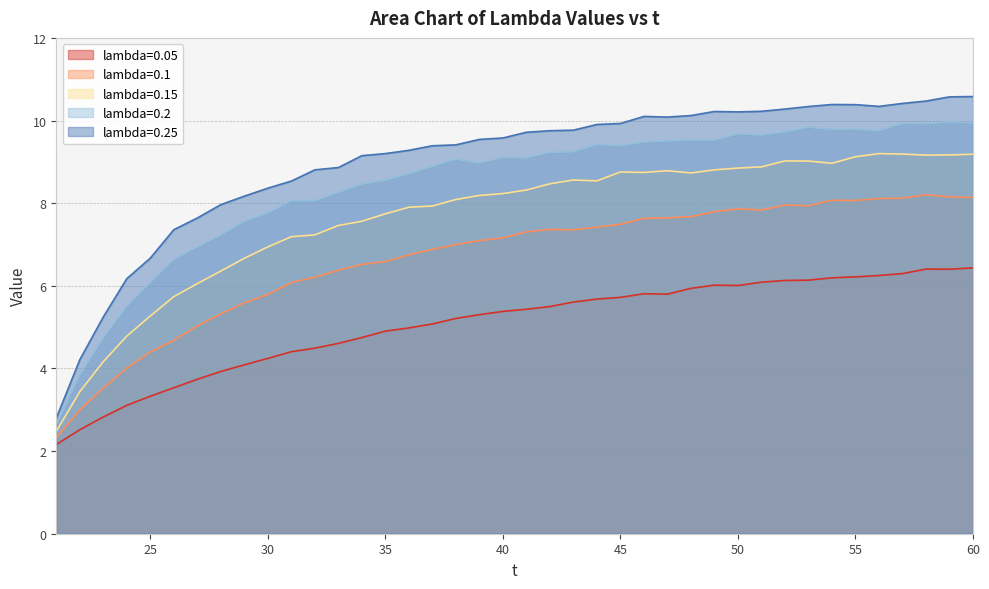

What is the value of the lambda=0.1 point at the 30th from the left?

7.9